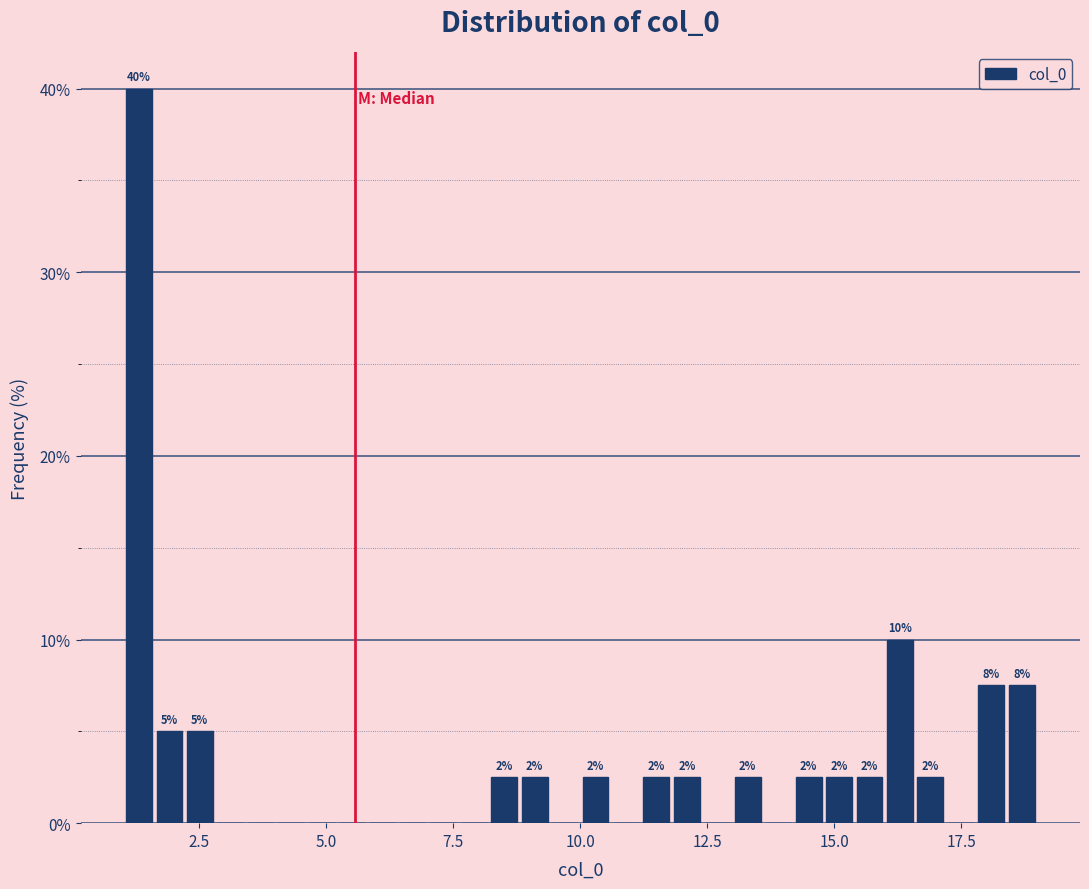

Around what value on the x-axis is the tallest bar? Give the approximate position of its centre, as read against the axis.

1.5